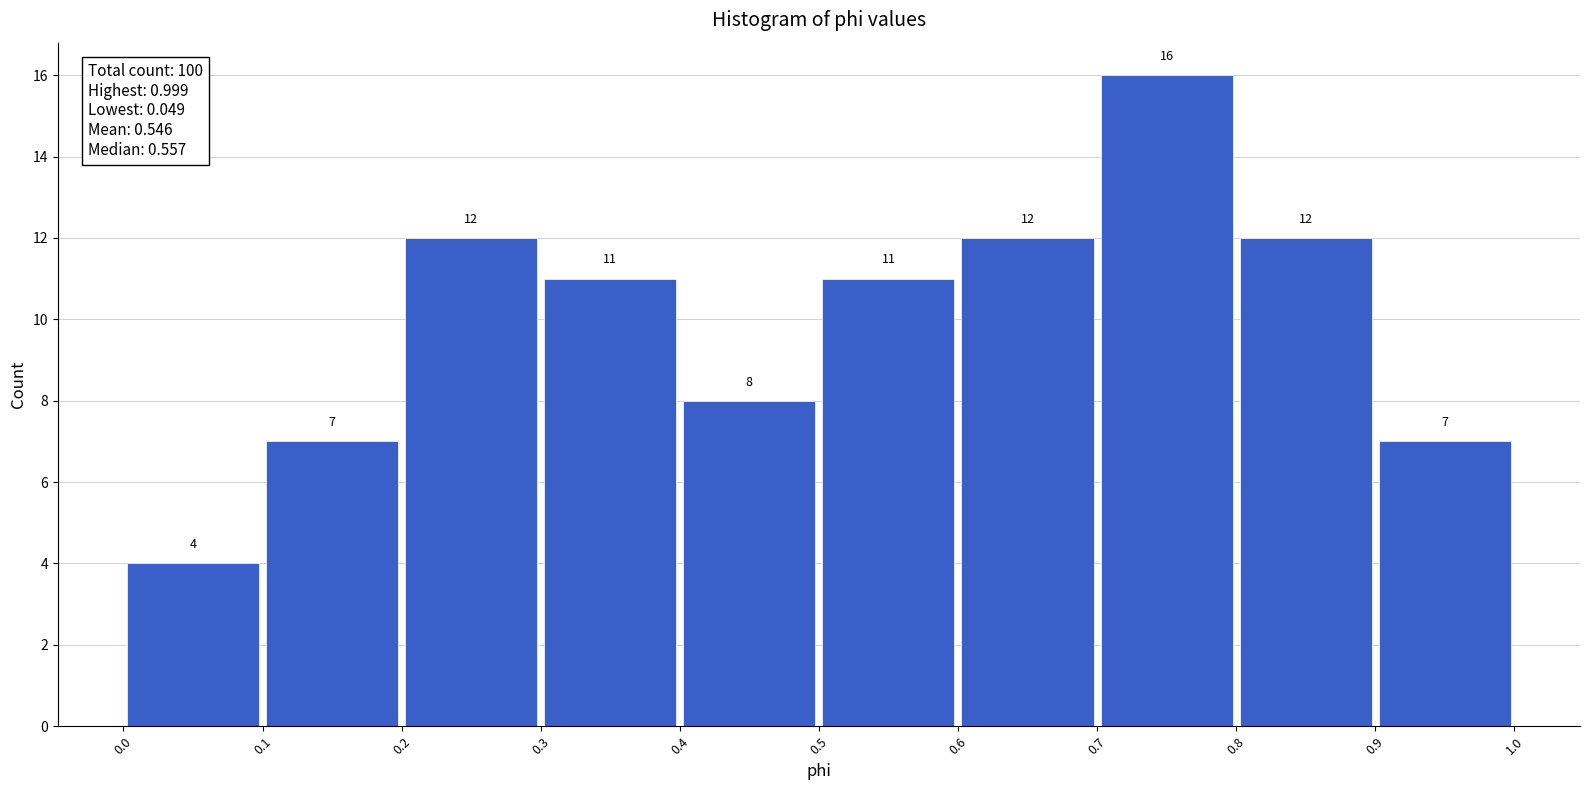

Over which range of the x-axis is the bar tallest?

0.7 to 0.8